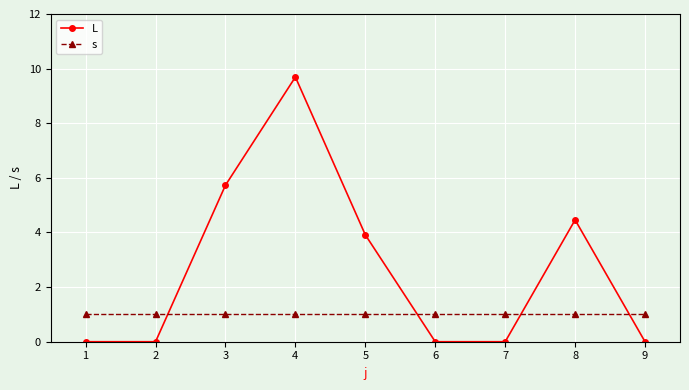

Which series has the largest total across all categories?

L